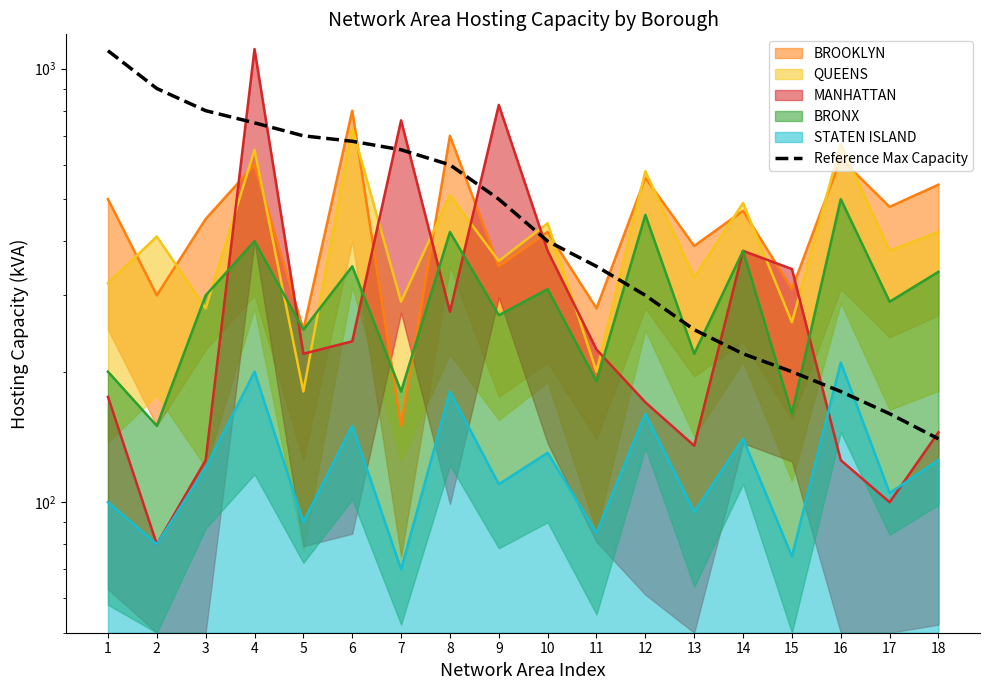

Does the chart have visible grid lines?

No